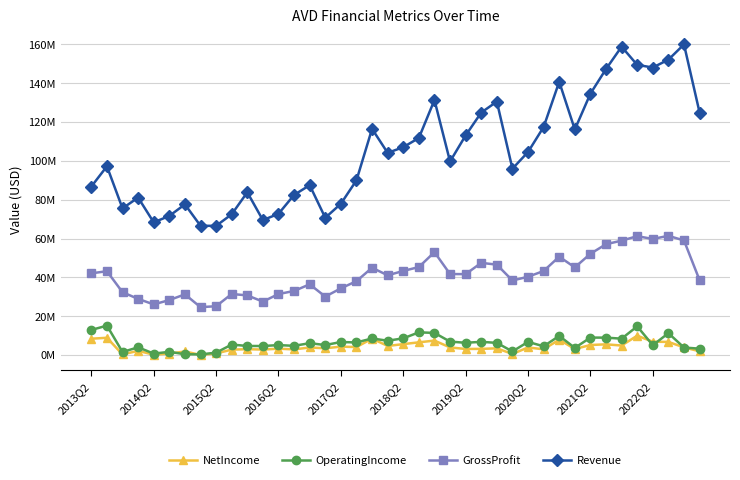

What are all the series names shown in the legend?

NetIncome, OperatingIncome, GrossProfit, Revenue